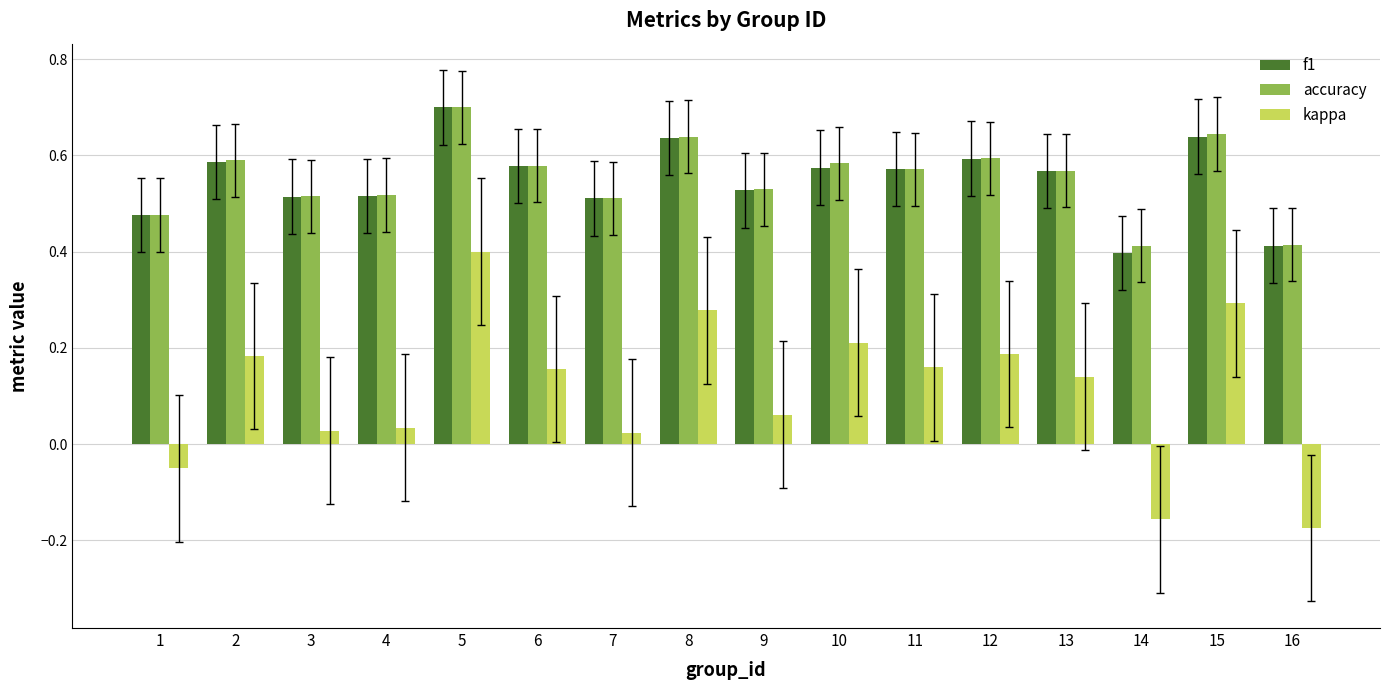

Which label corresponds to the smallest value in the chart?

16